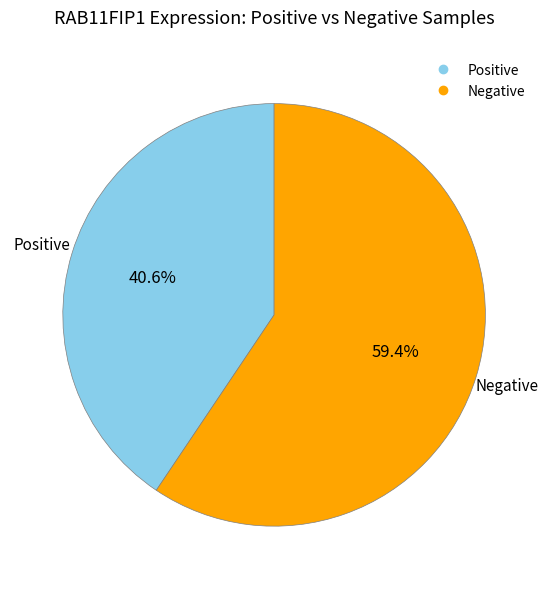

To the nearest percent, what is the difference between the largest and smallest slice percentages?

19%